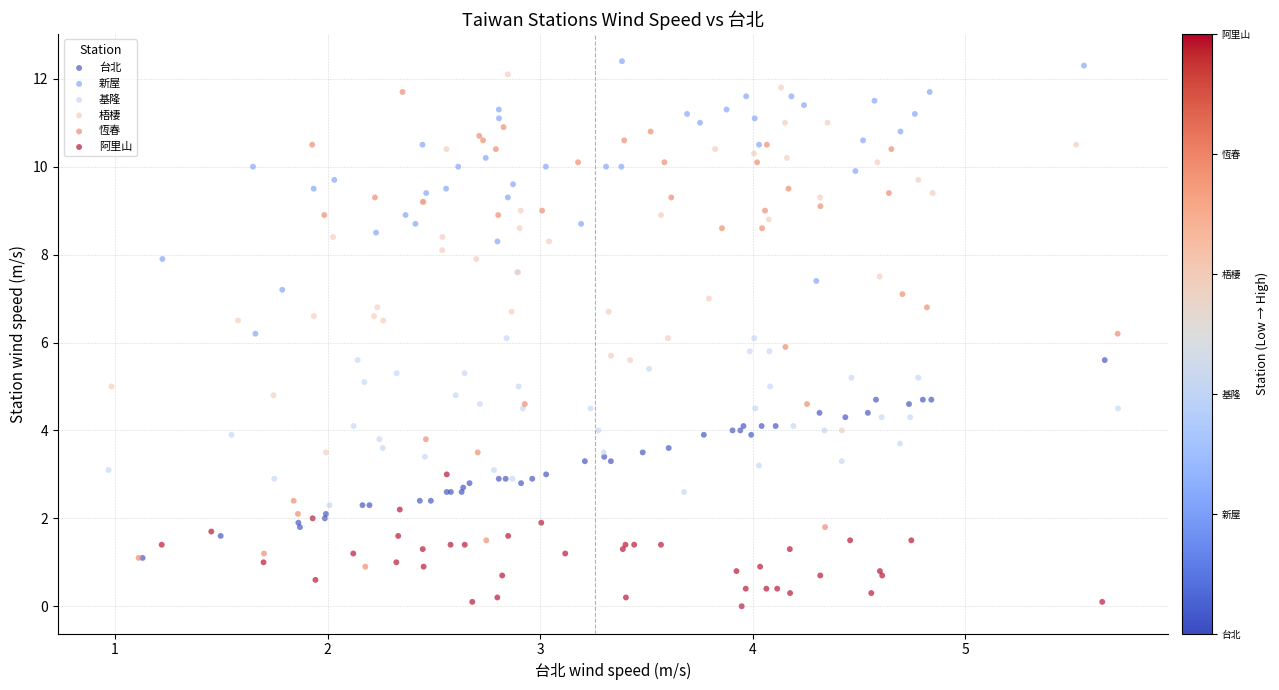

Which series has the widest spread of Y values?

恆春